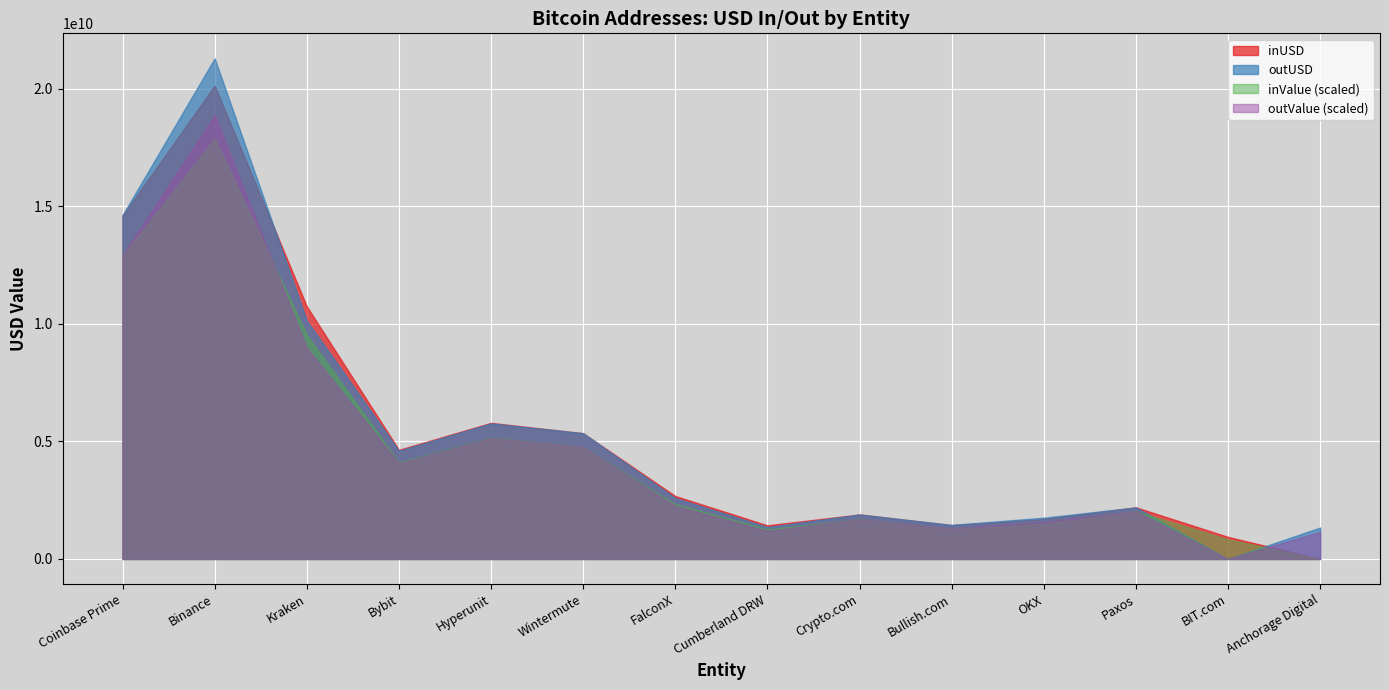

Which series has the largest range (max minus min)?

outUSD